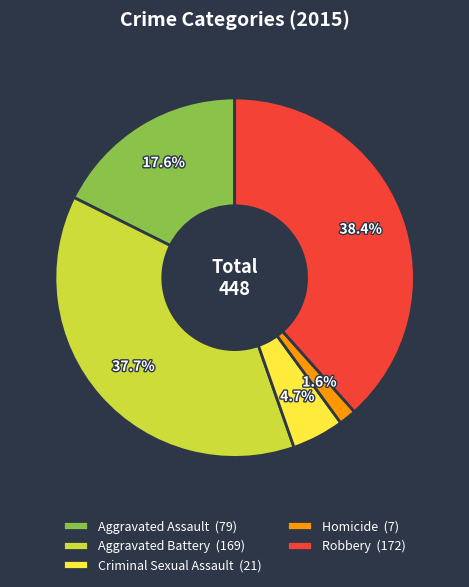

Rank the categories by value from lowest to highest.

Homicide, Criminal Sexual Assault, Aggravated Assault, Aggravated Battery, Robbery